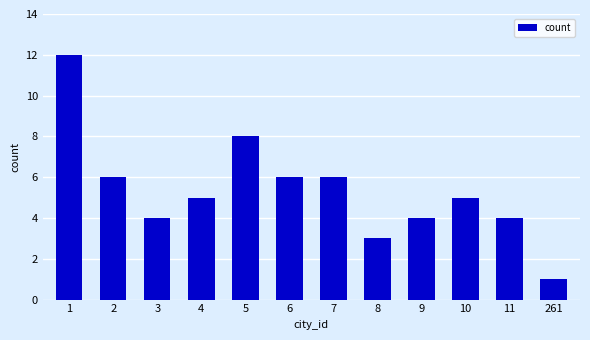

Reading left to right, extract all data points from this chart.

12	6	4	5	8	6	6	3	4	5	4	1